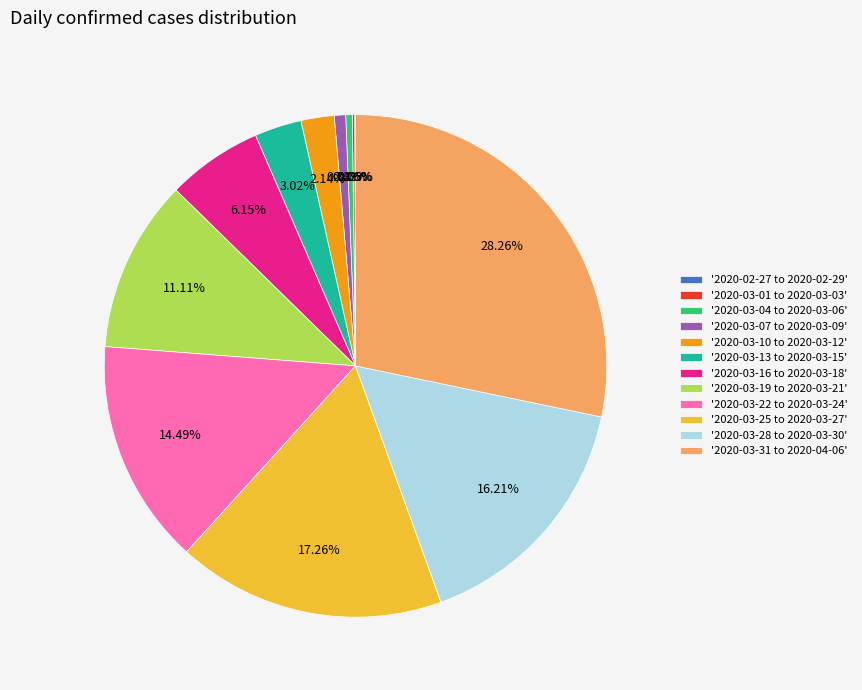

Does any single category account for the majority?

No